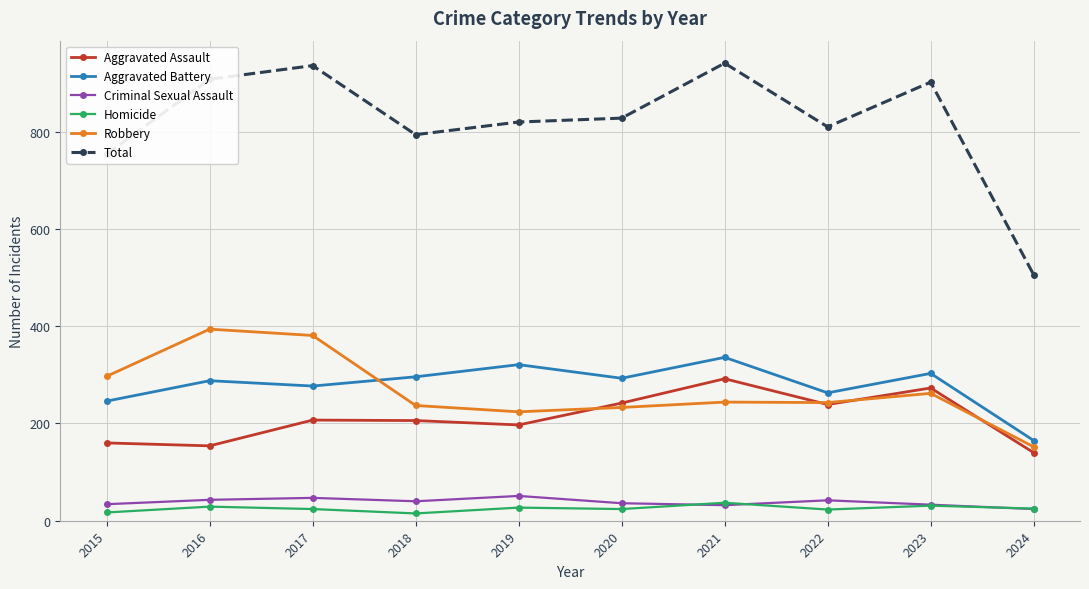

The Total series shows 902 at 2023. True or false?

True